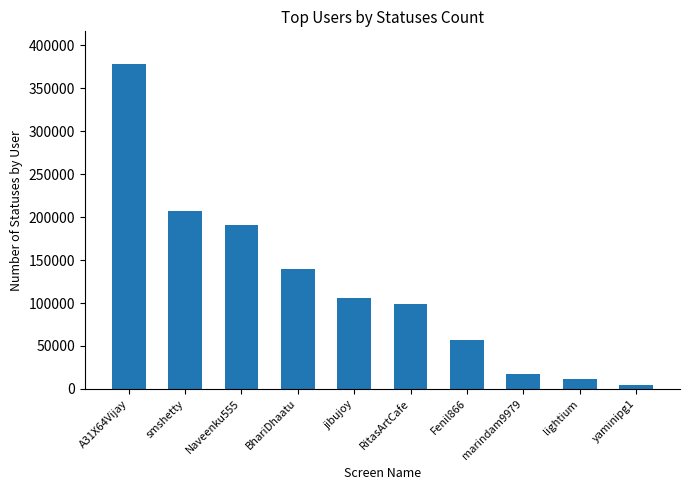

What is the greatest value displayed?

378558